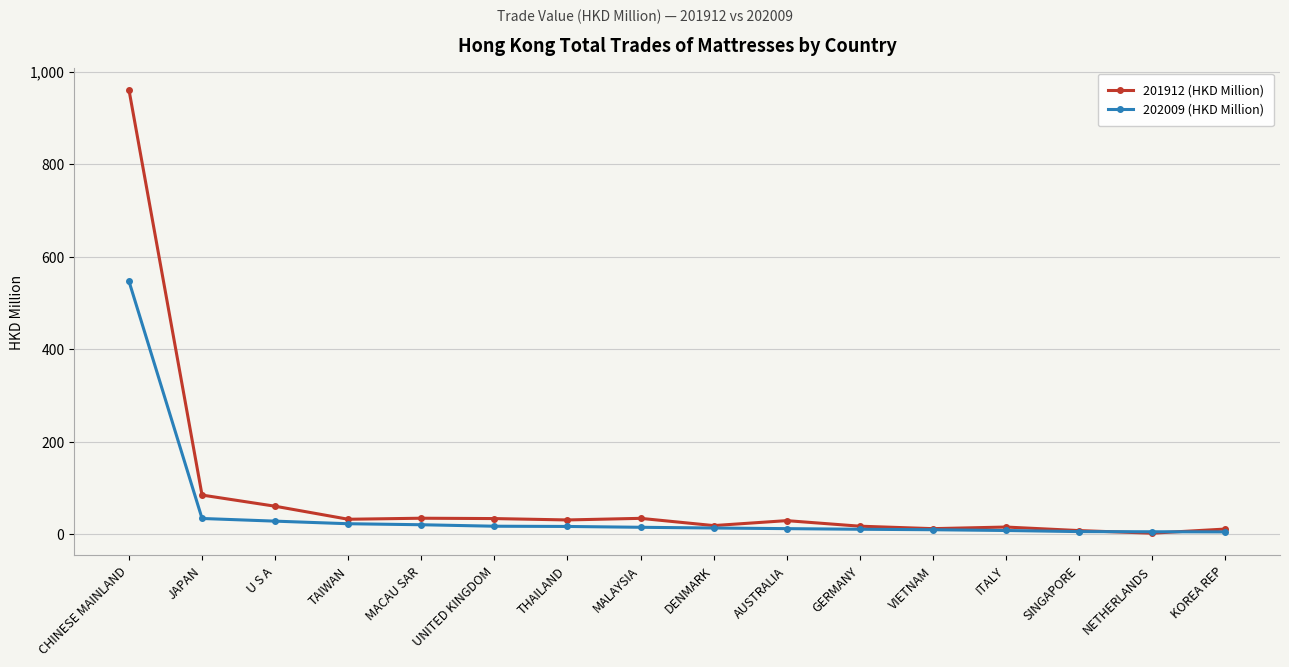

At which category is the sum across all series the highest?

CHINESE MAINLAND